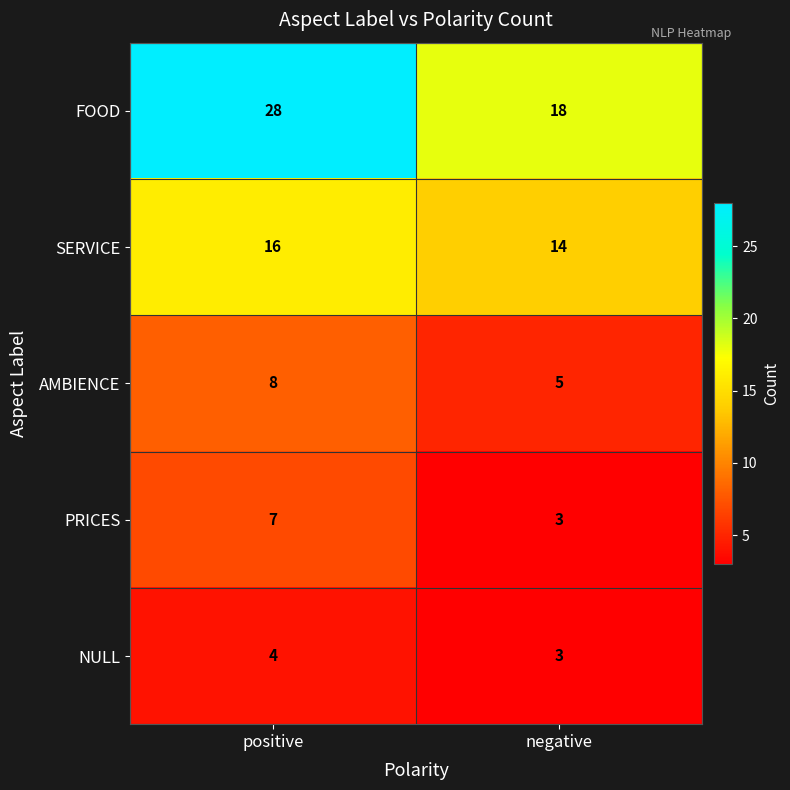

What is the difference between the highest and lowest values at positive?

24